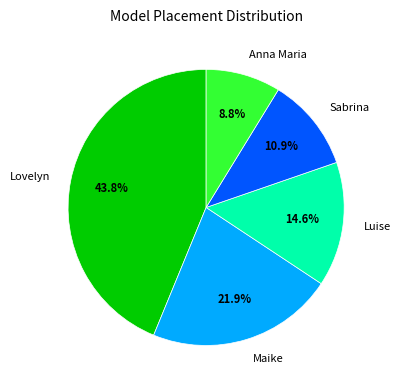

To the nearest percent, what portion does Maike represent?

22%